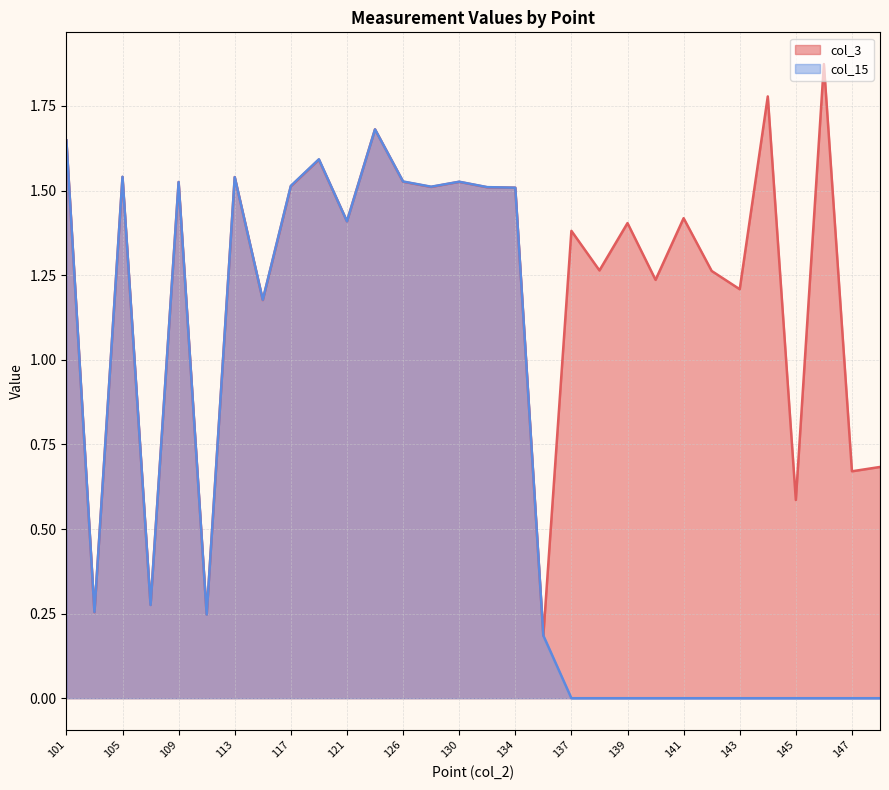

Reading left to right, list all the values displayed in this chart.

col_3: 1.6	0.3	1.5	0.3	1.5	0.2	1.5	1.2	1.5	1.6	1.4	1.7	1.5	1.5	1.5	1.5	1.5	0.2	1.4	1.3	1.4	1.2	1.4	1.3	1.2	1.8	0.6	1.9	0.7	0.7
col_15: 1.6	0.3	1.5	0.3	1.5	0.2	1.5	1.2	1.5	1.6	1.4	1.7	1.5	1.5	1.5	1.5	1.5	0.2	0.0	0.0	0.0	0.0	0.0	0.0	0.0	0.0	0.0	0.0	0.0	0.0